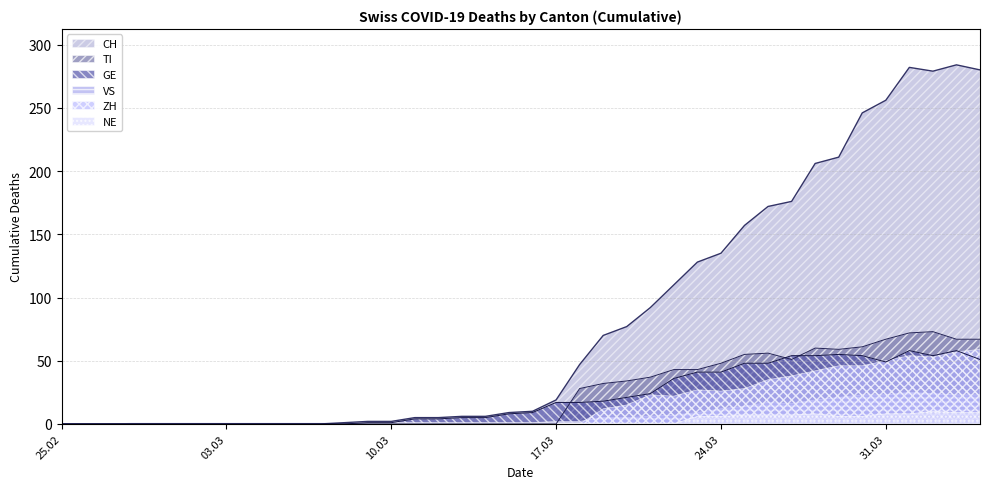

Is it true that CH equals 92 at 2020-03-21?

True